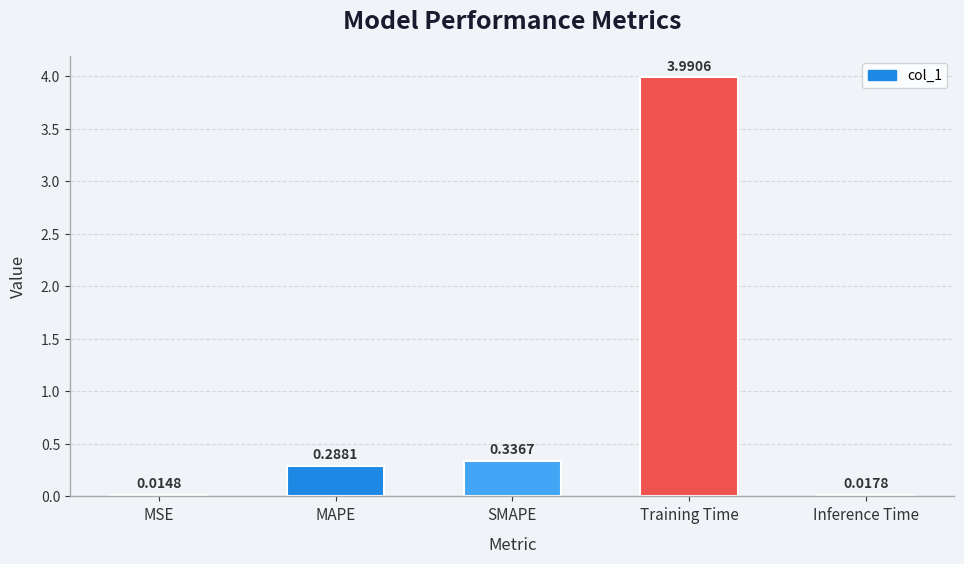

Count the number of categories in the chart.

5